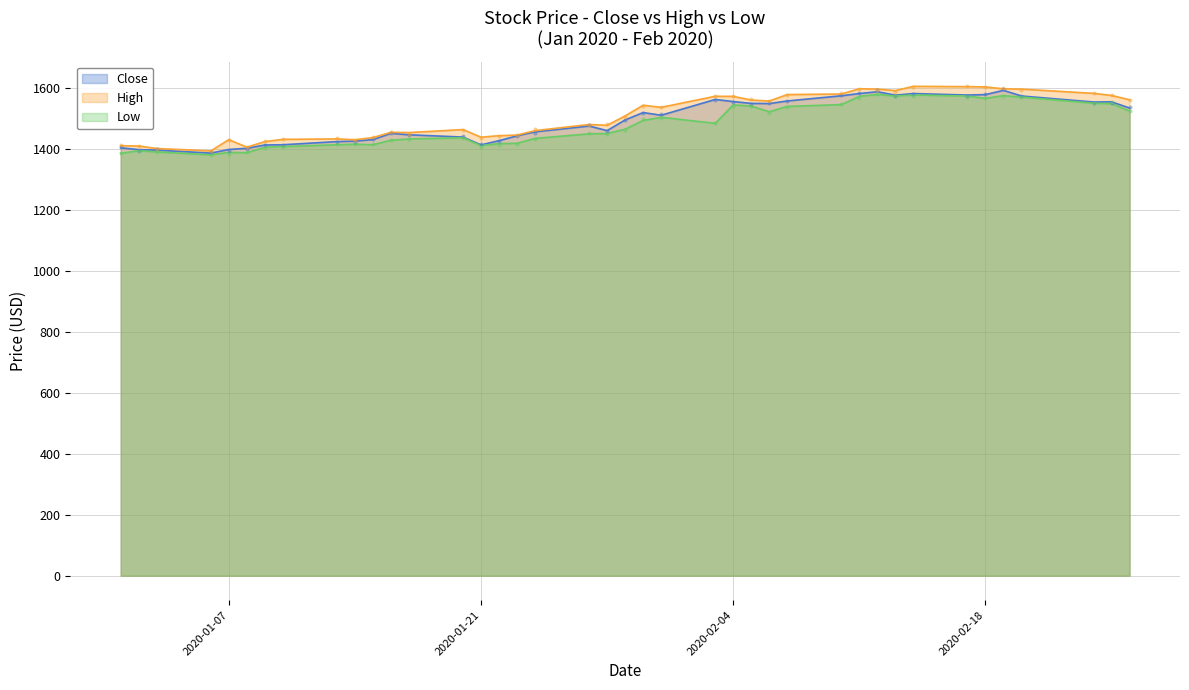

Which series has the largest total across all categories?

High